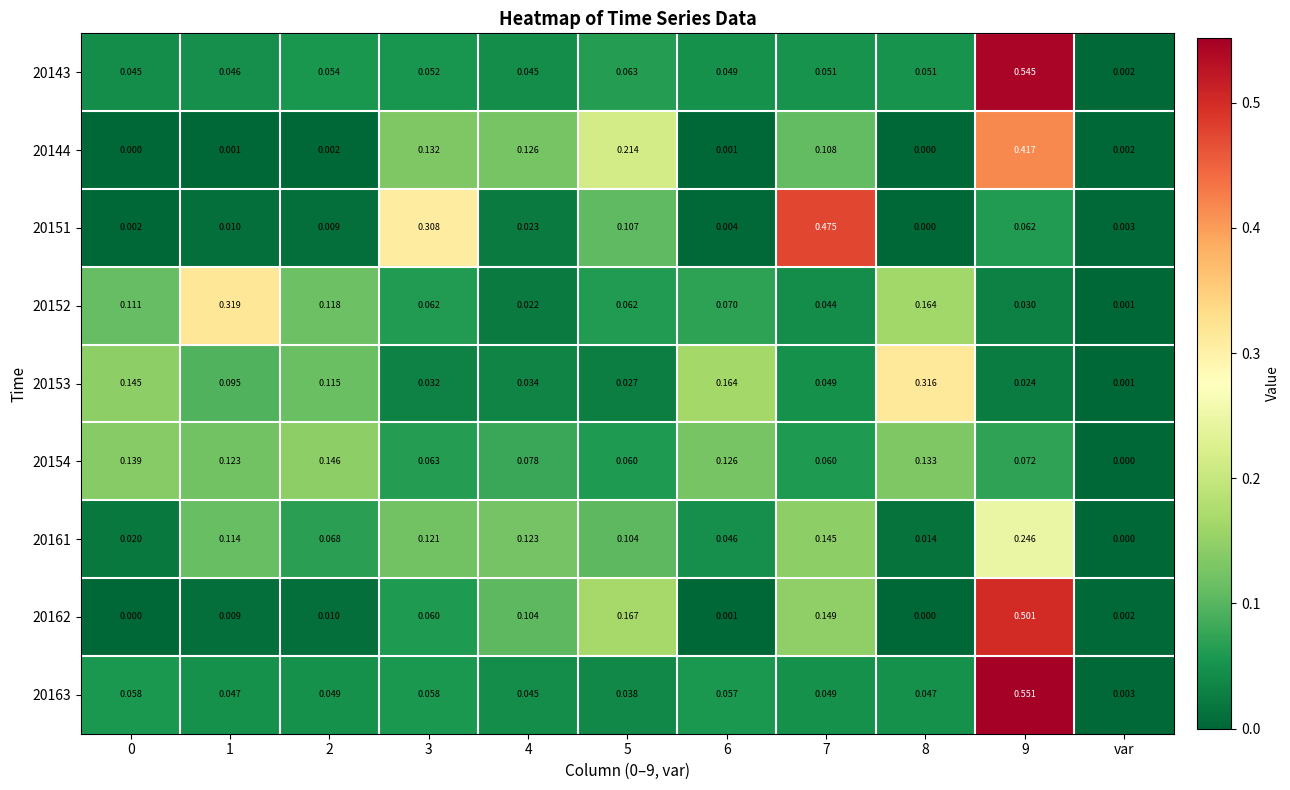

At which category is the sum across all series the highest?

9